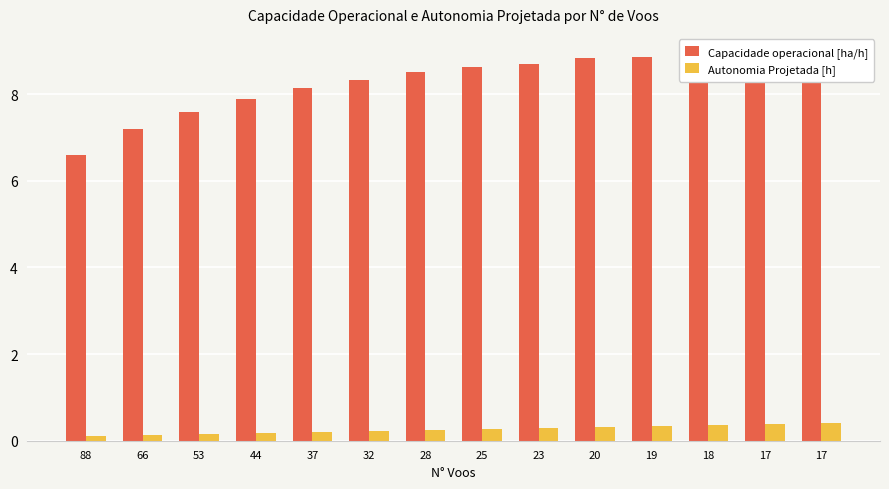

Reading left to right, extract all data points from this chart.

Capacidade operacional [ha/h]: 88=6.6	66=7.2	53=7.6	44=7.9	37=8.1	32=8.3	28=8.5	25=8.6	23=8.7	20=8.8	19=8.9	18=8.9	17=8.9	17=8.9
Autonomia Projetada [h]: 88=0.1	66=0.1	53=0.1	44=0.2	37=0.2	32=0.2	28=0.2	25=0.3	23=0.3	20=0.3	19=0.3	18=0.4	17=0.4	17=0.4